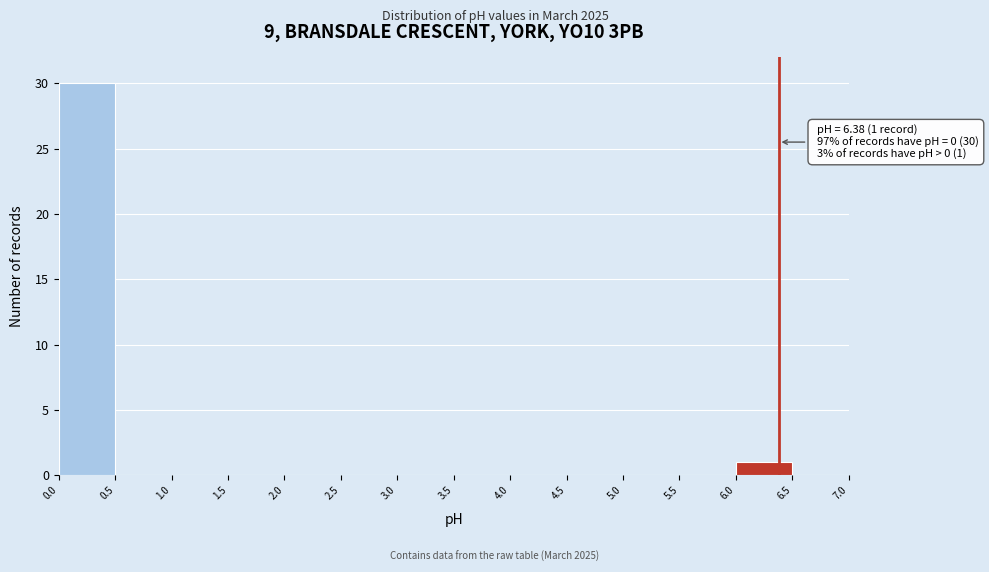

Which range on the x-axis has the tallest bar?

0.0 to 0.5